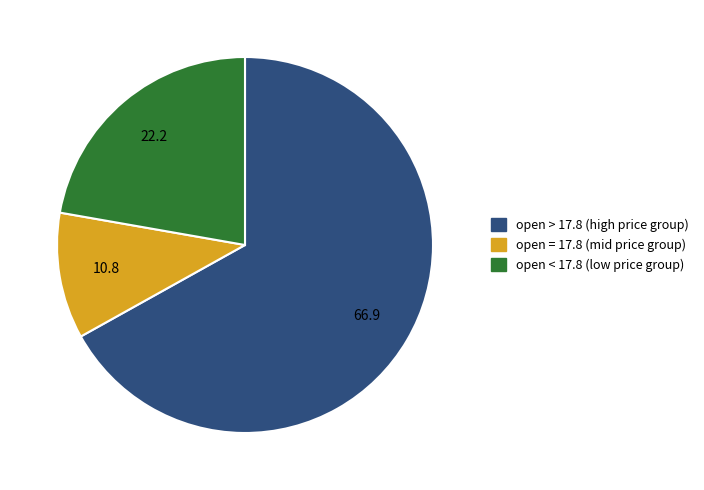

Is there any slice that represents more than half of the pie?

Yes